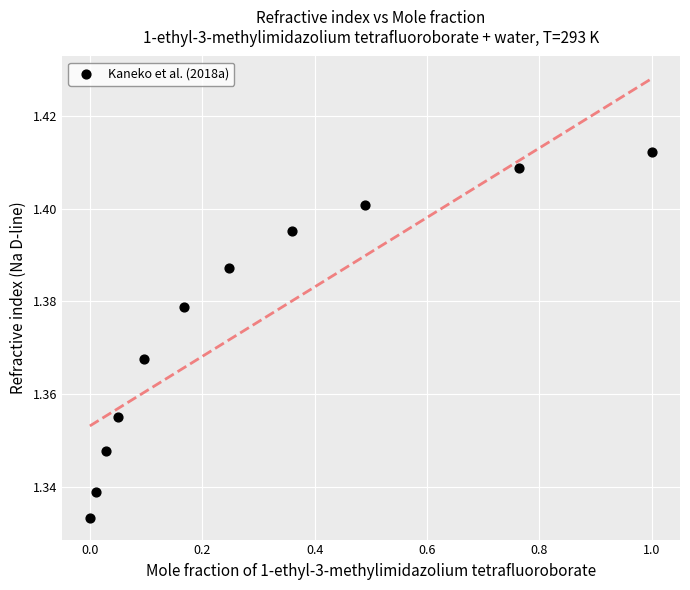

What is the range of X values (max minus min)?

1.0